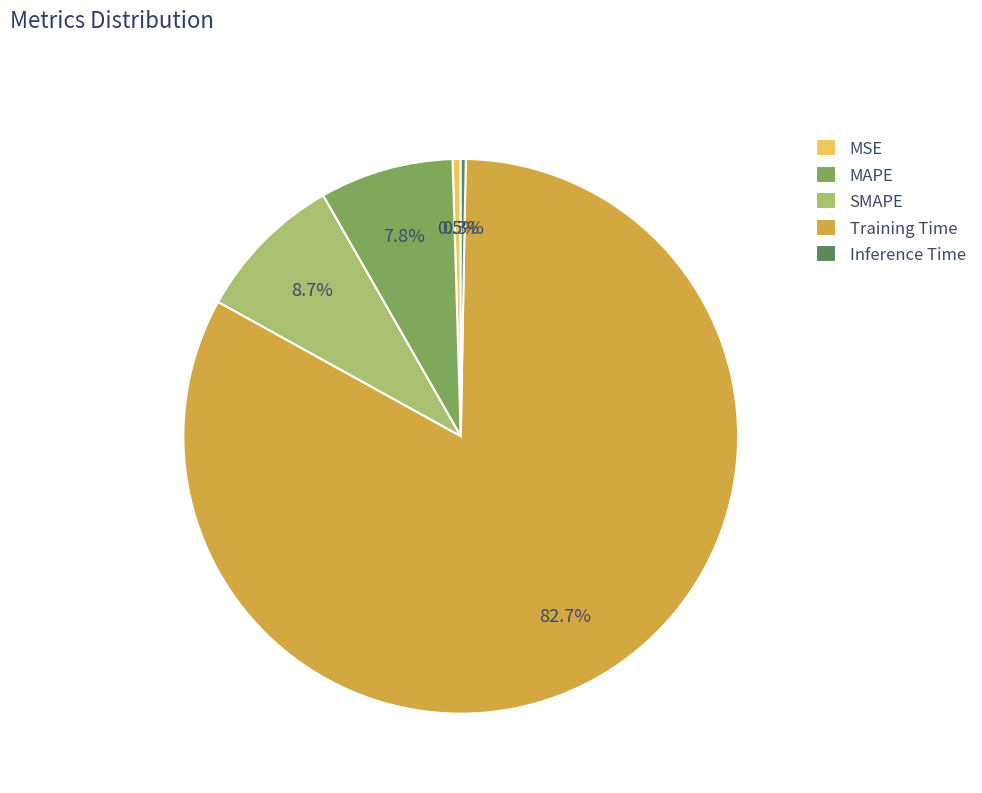

What is the total percentage of Training Time and MAPE?

90.5%